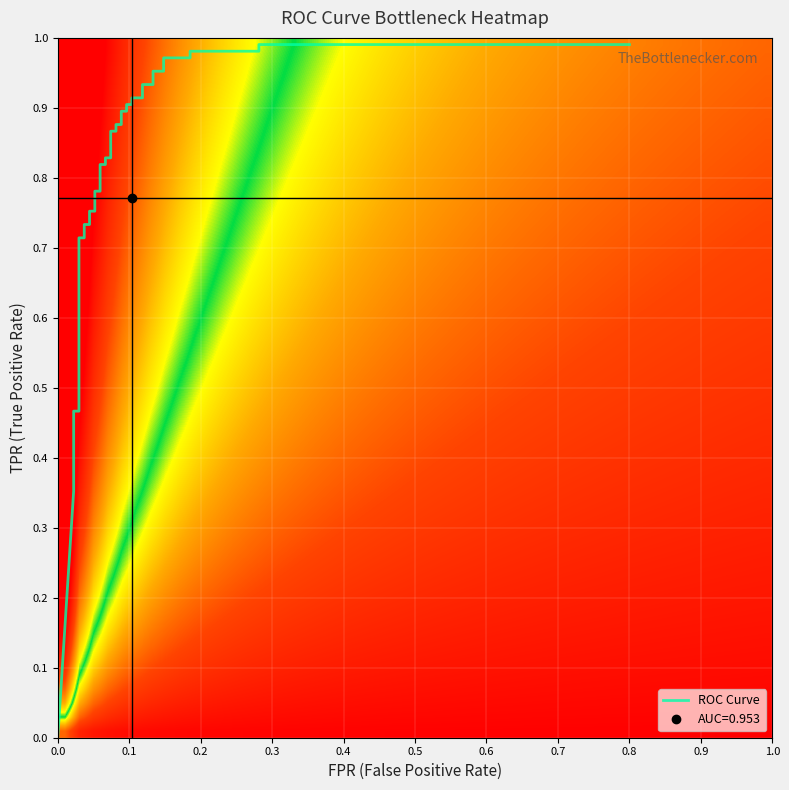

How many positive values are there?

39